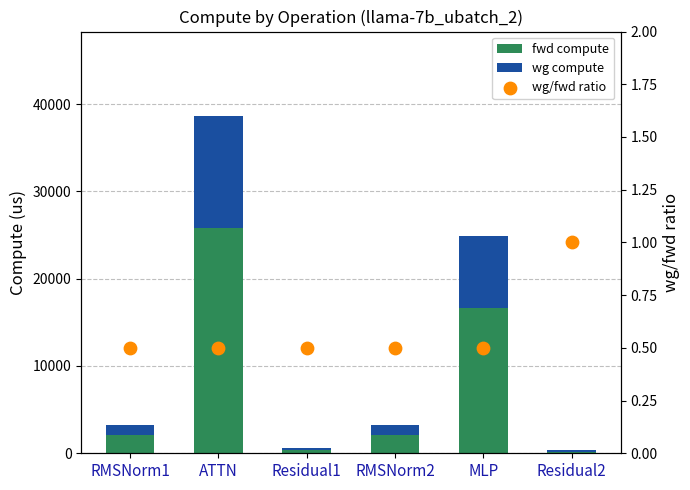

Which series reaches the maximum Y coordinate?

fwd compute